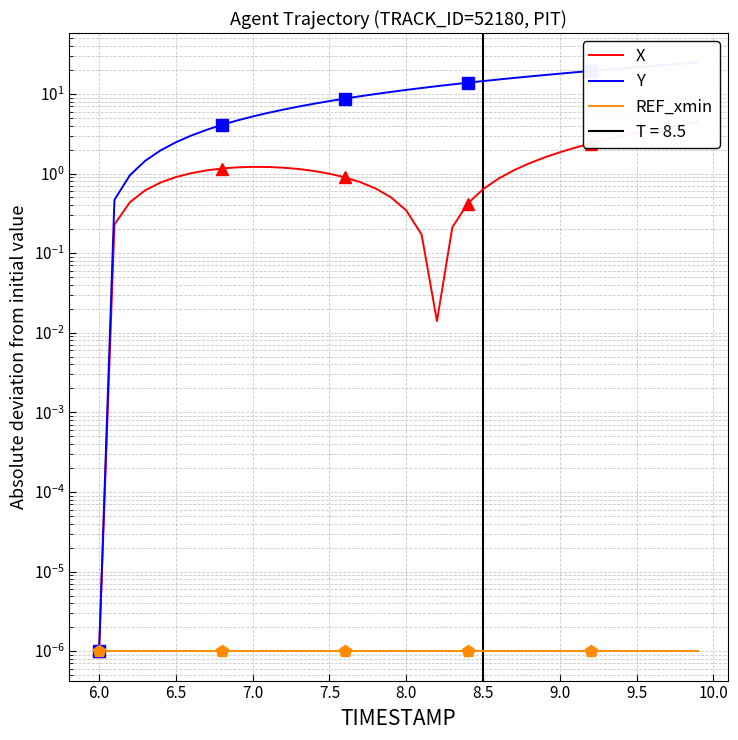

Is it true that X equals 0.2 at 6.5?

False